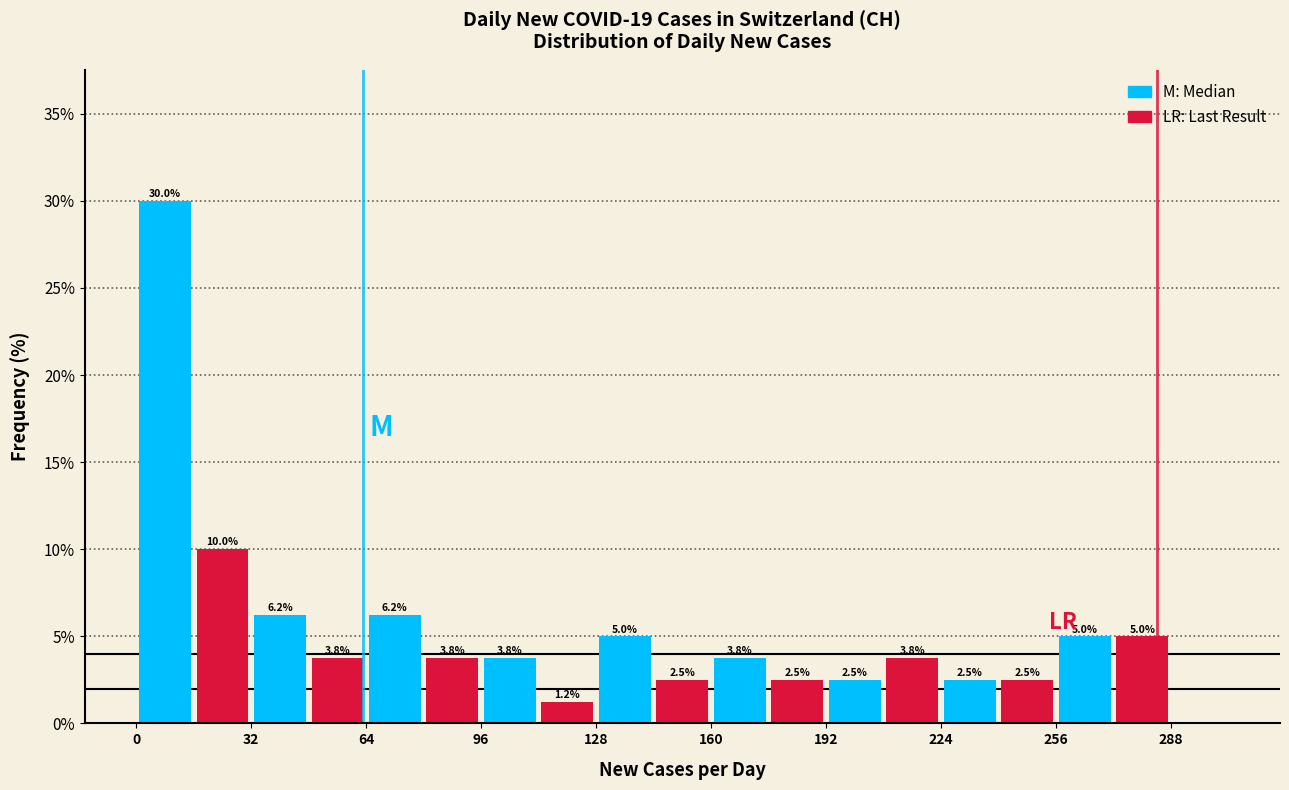

Around what value on the x-axis is the tallest bar? Give the approximate position of its centre, as read against the axis.

10